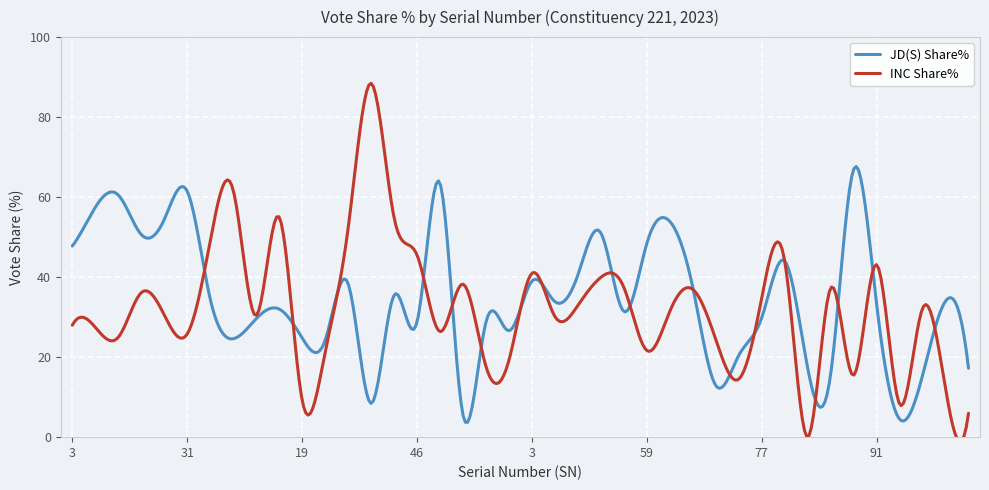

Which series changed the most between 77 and 94?

JD(S) Share%